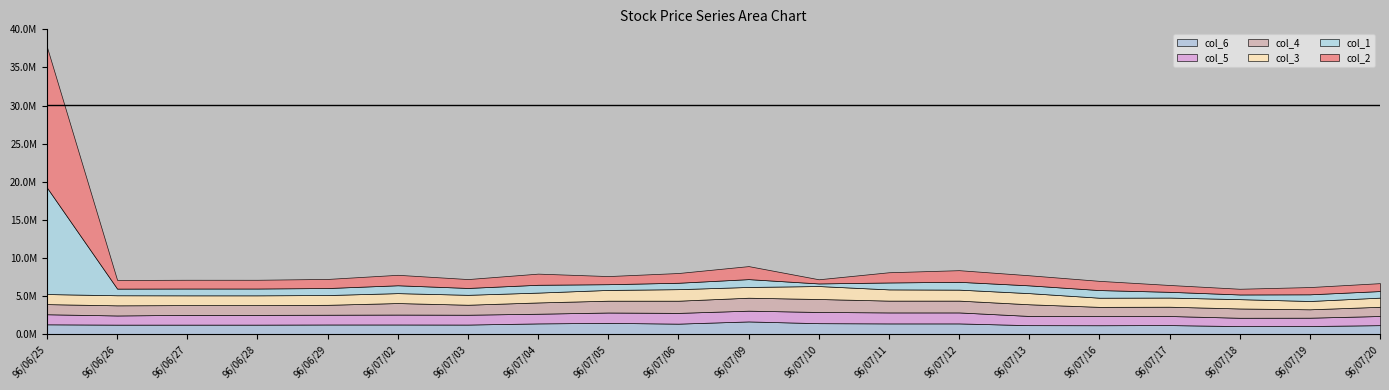

What is the maximum value shown in the chart?

18425900.0